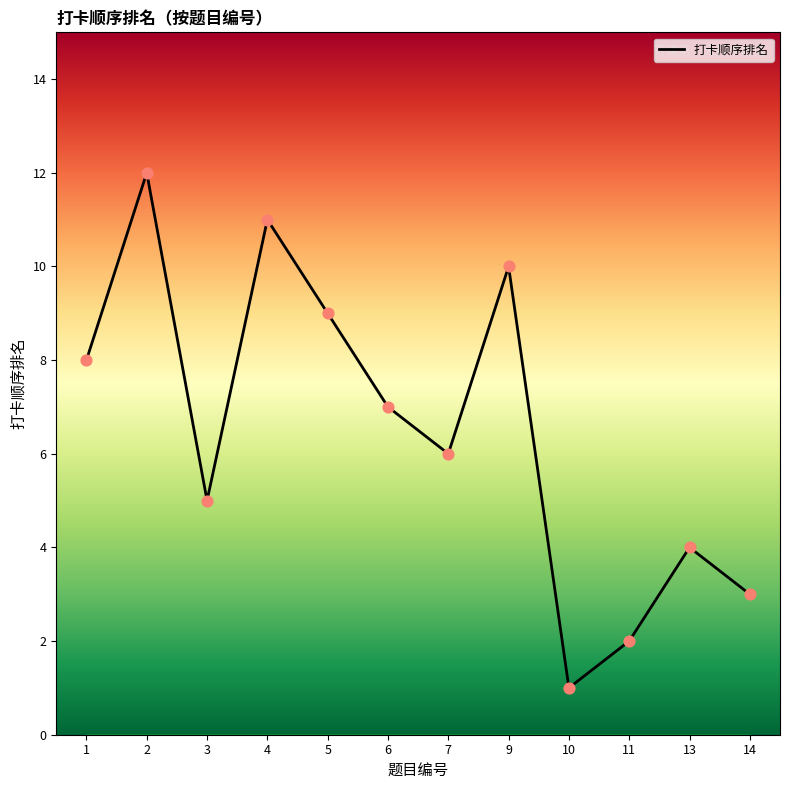

Which has a higher value, 1 or 2?

2